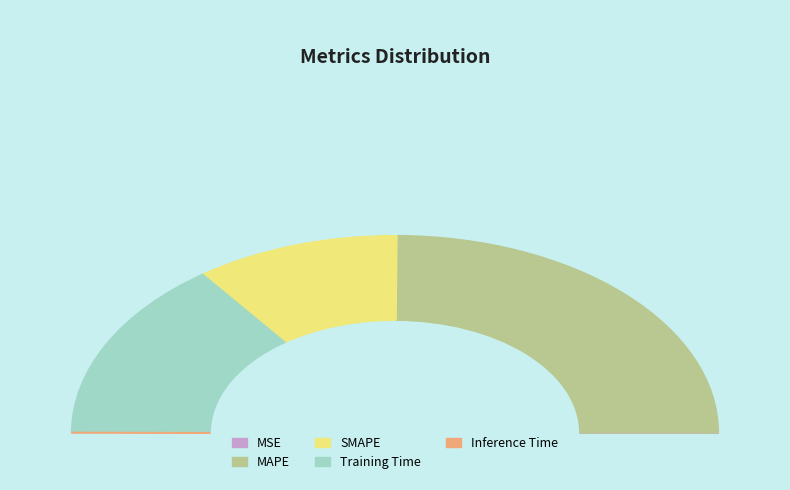

The SMAPE slice represents 30% of the pie. True or false?

False